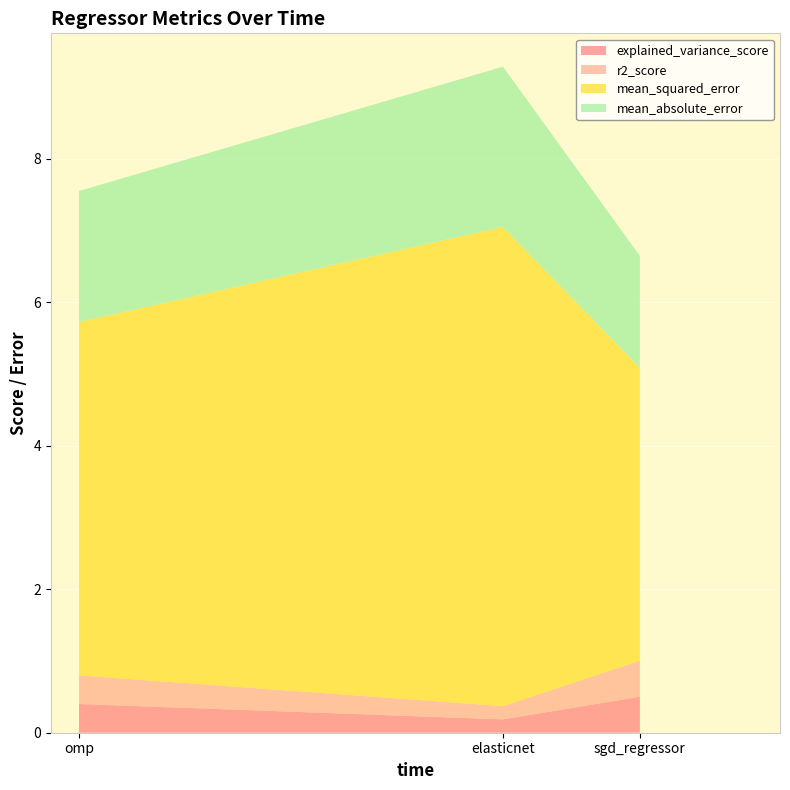

Reading left to right, what are all the values shown in this chart?

explained_variance_score: sgd_regressor=0.5	elasticnet=0.2	omp=0.4
r2_score: sgd_regressor=0.5	elasticnet=0.2	omp=0.4
mean_squared_error: sgd_regressor=4.1	elasticnet=6.7	omp=4.9
mean_absolute_error: sgd_regressor=1.6	elasticnet=2.2	omp=1.8